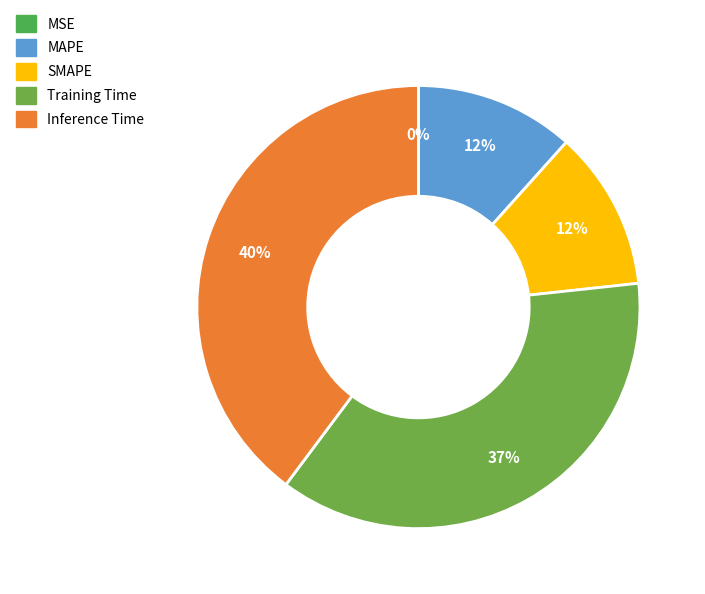

What is the smallest slice in the pie chart?

MSE